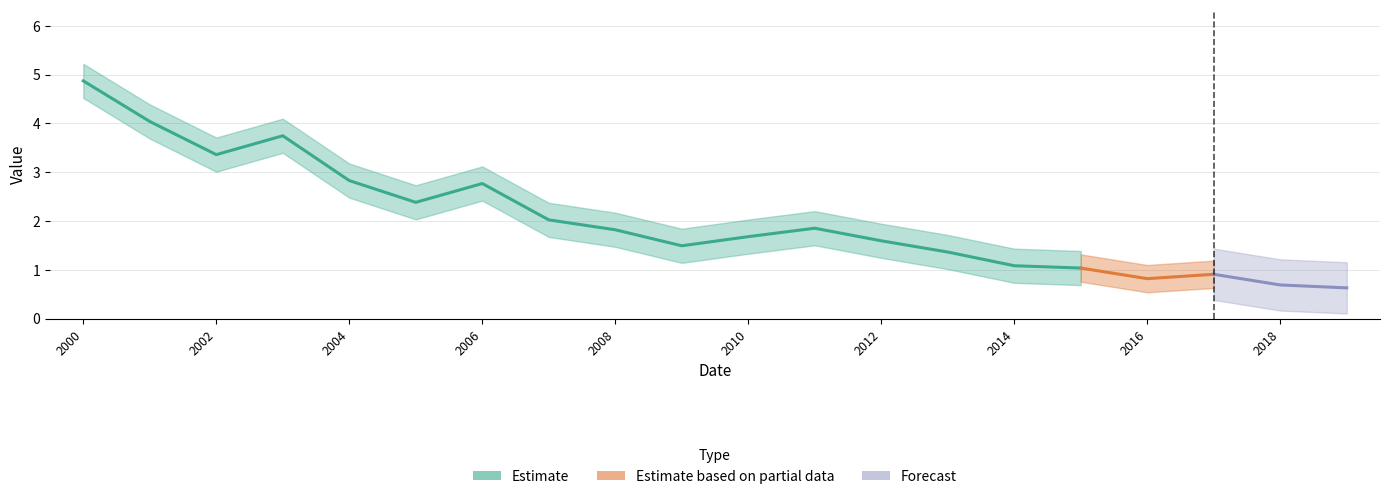

At which label is the value closest to 2?

2007-06-15